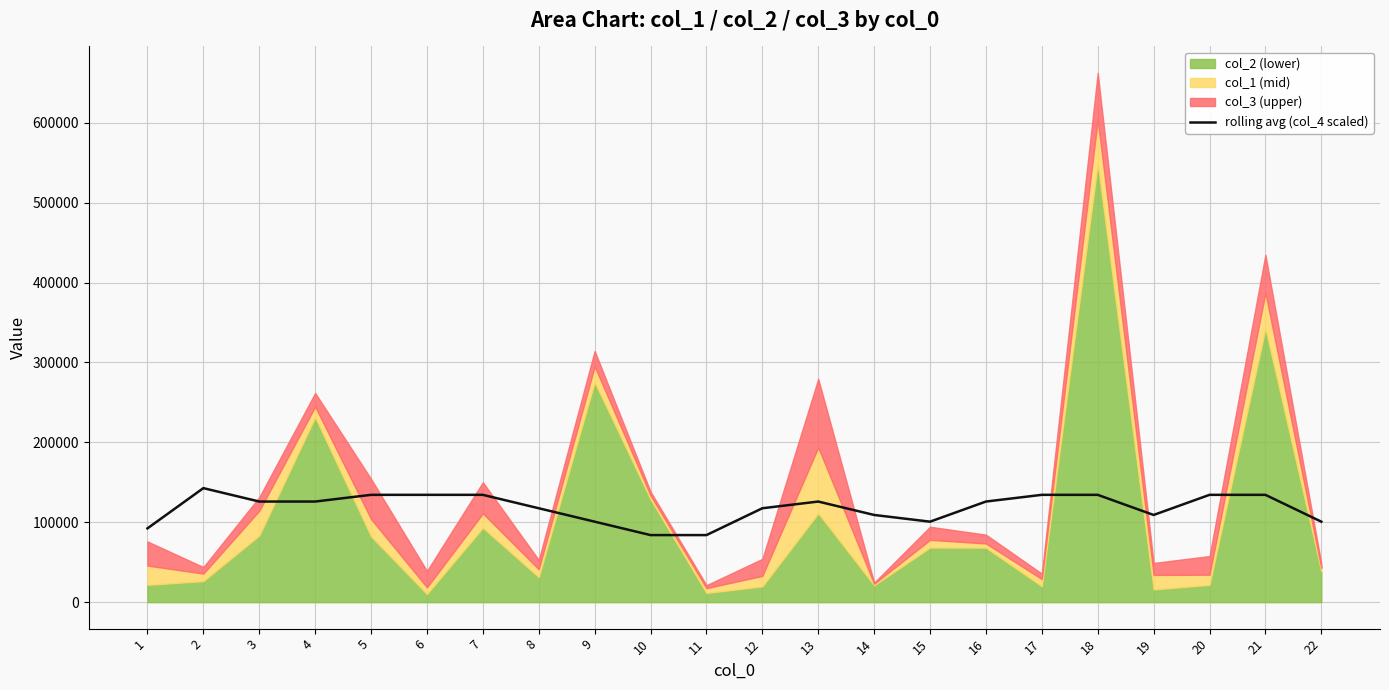

Approximately how many times larger is the value at 7 compared to 6?

1.0